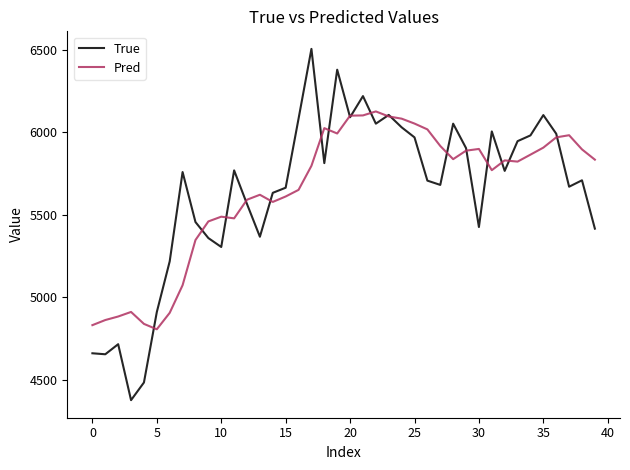

What is the highest value of the Pred series?

6126.2